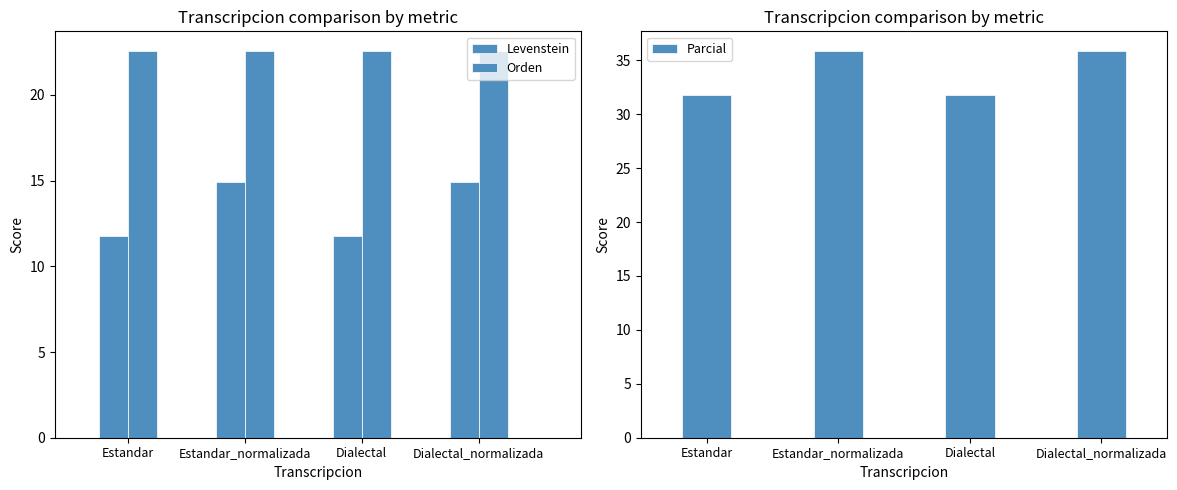

Reading left to right, transcribe all the data shown in this chart.

Levenstein: Estandar=11.8	Estandar_normalizada=14.9	Dialectal=11.8	Dialectal_normalizada=14.9
Orden: Estandar=22.6	Estandar_normalizada=22.6	Dialectal=22.6	Dialectal_normalizada=22.6
Parcial: Estandar=31.8	Estandar_normalizada=35.9	Dialectal=31.8	Dialectal_normalizada=35.9